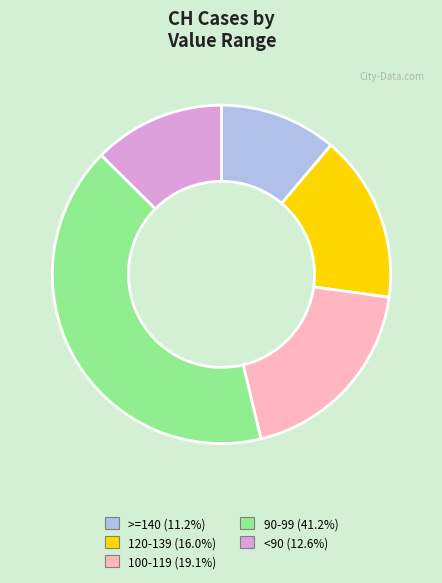

Does any single category account for the majority?

No